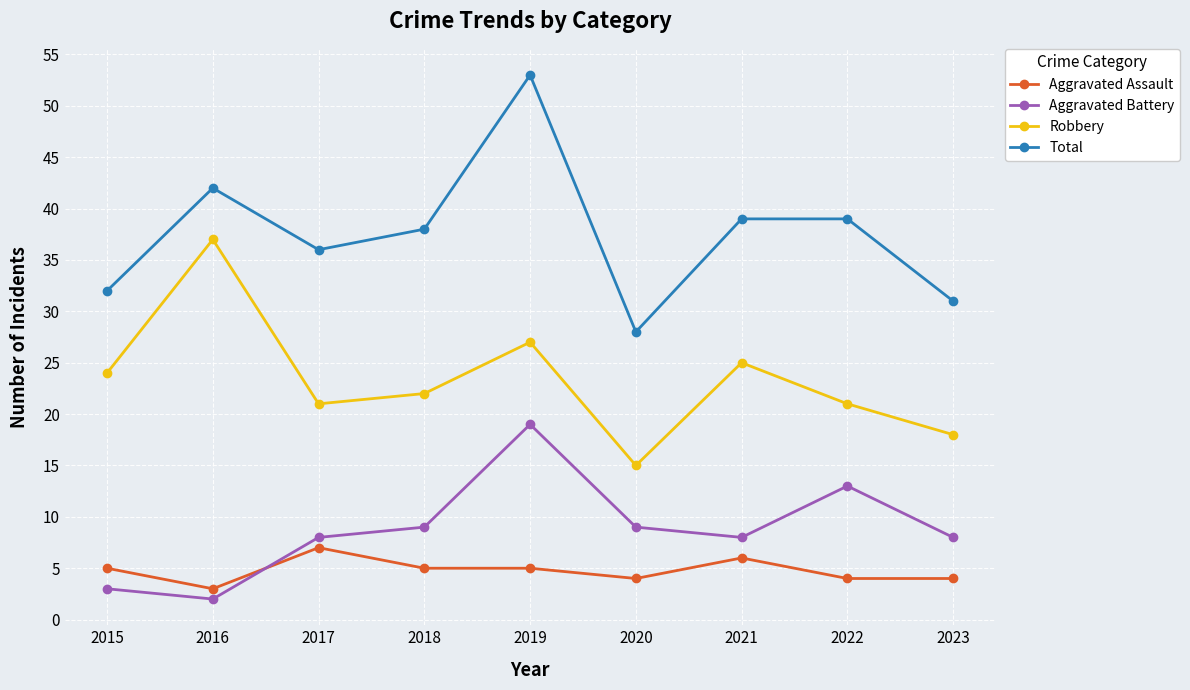

The value of Aggravated Battery at 2016 is 2. True or false?

True